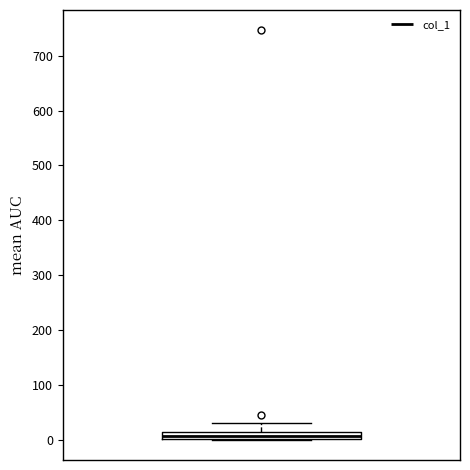

Where is the lower edge of the box on the y-axis? The values are not printed on the chart, so give them approximately, as read against the axis.

0